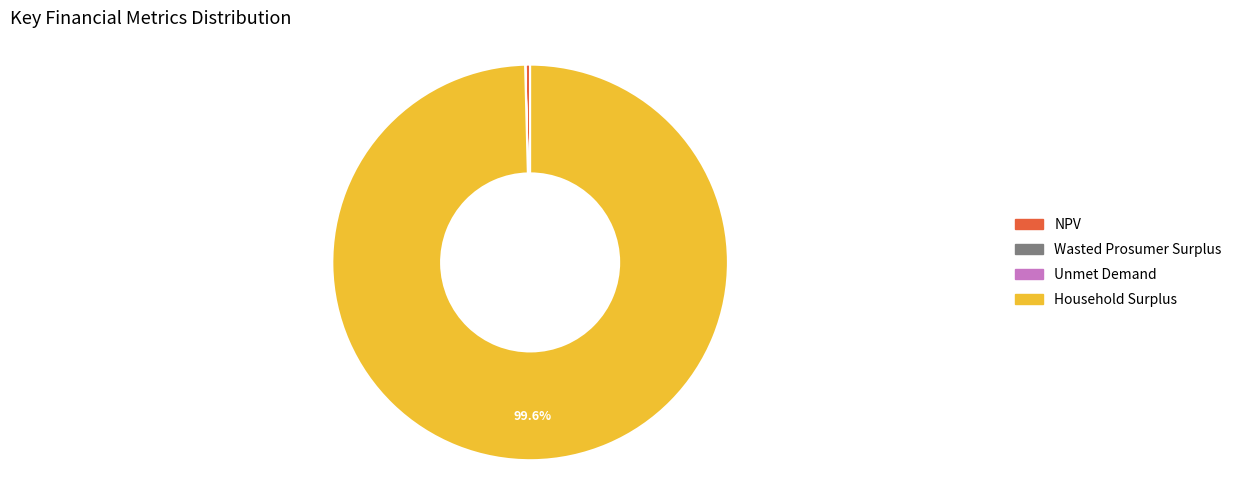

What is the largest slice in the pie chart?

Household Surplus